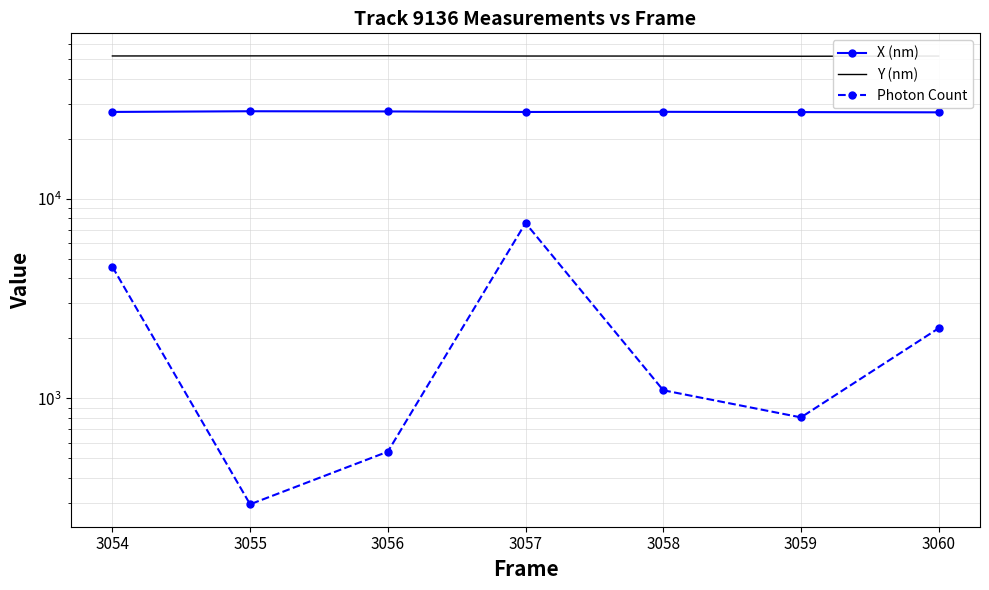

Reading right to left, extract all data points from this chart.

X (nm): 27153.6	27226.1	27313.9	27266.4	27434.2	27494.6	27277.6
Y (nm): 51986.0	51866.5	51977.1	51997.3	52157.8	52088.9	52032.9
Photon Count: 2248.2	803.4	1098.9	7567.0	541.0	294.7	4567.4